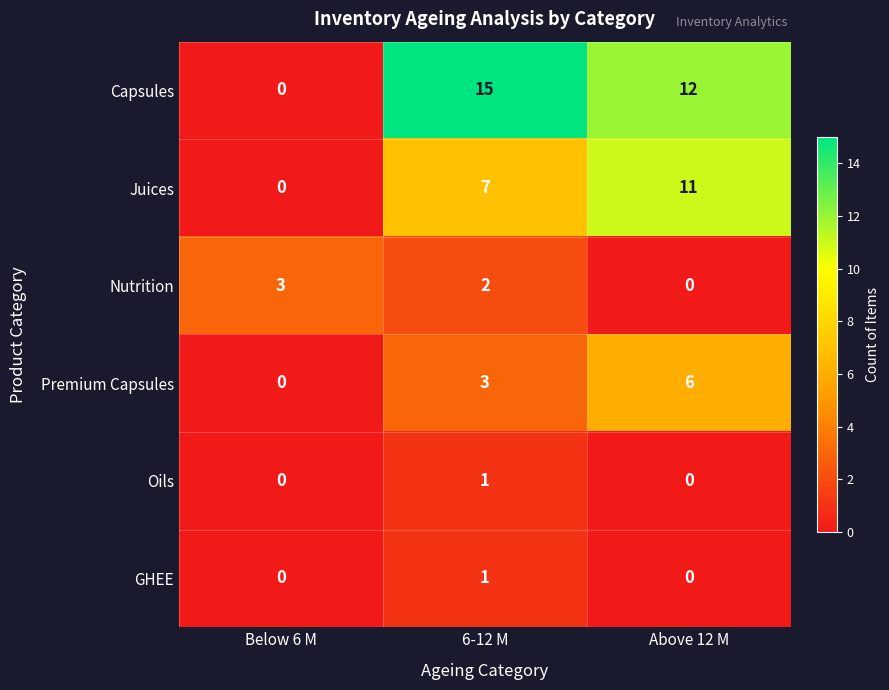

Where is Capsules nearest to the value 7?

Above 12 M